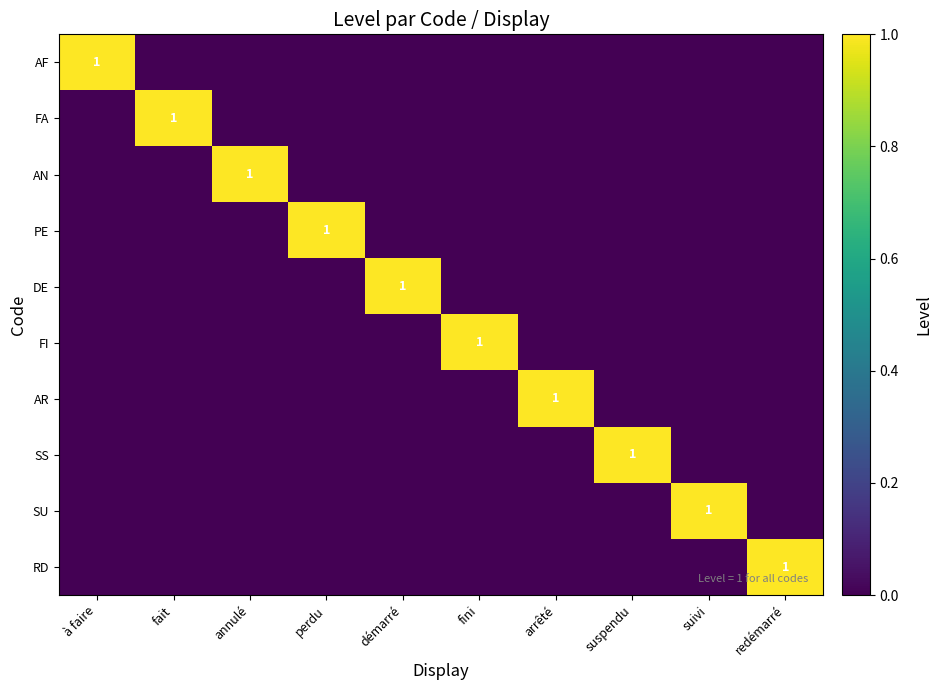

Which series has the largest total across all categories?

AF